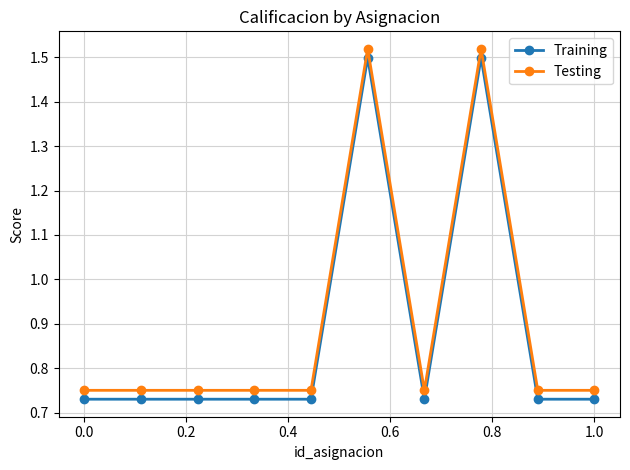

How many Testing values are between 0 and 1?

8